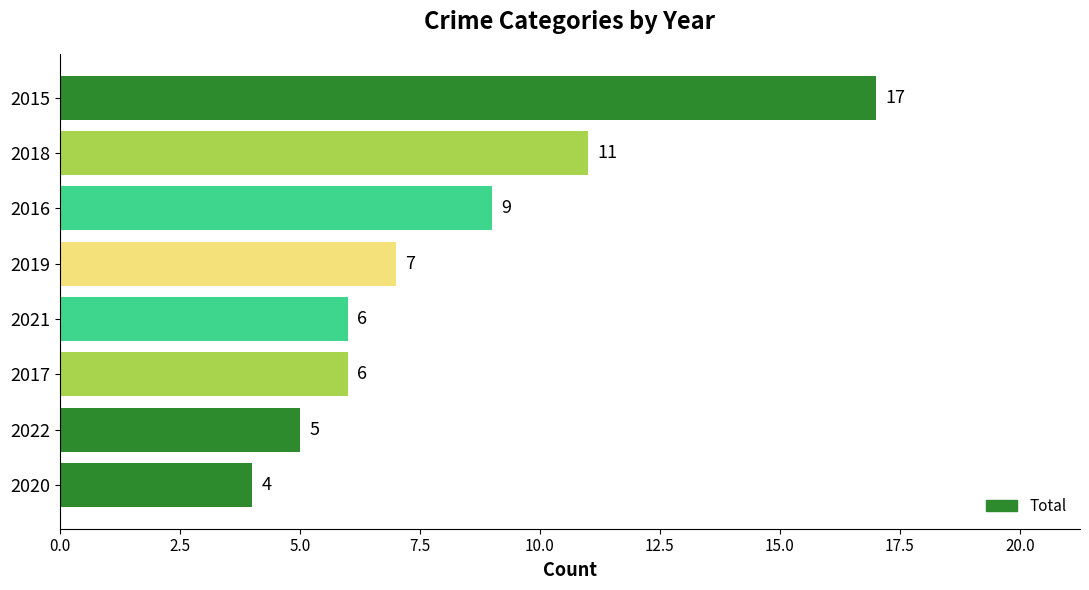

Read the value at 2016, to the nearest 5.

10